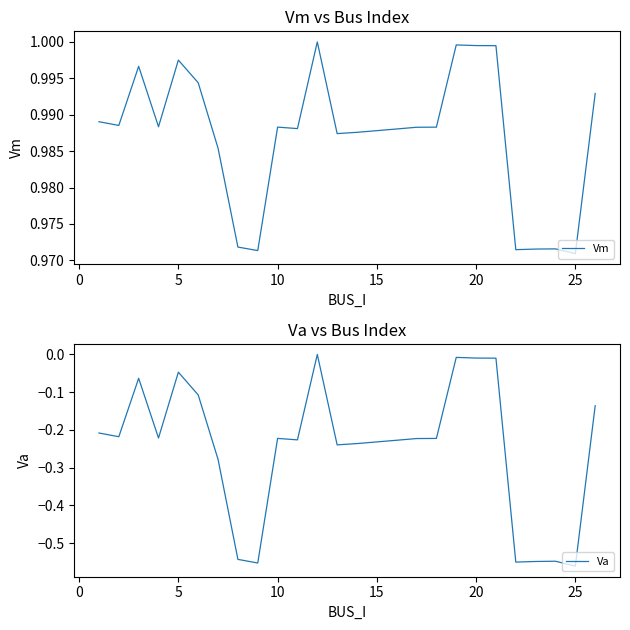

Rank the series by their average value, from highest to lowest.

Vm, Va